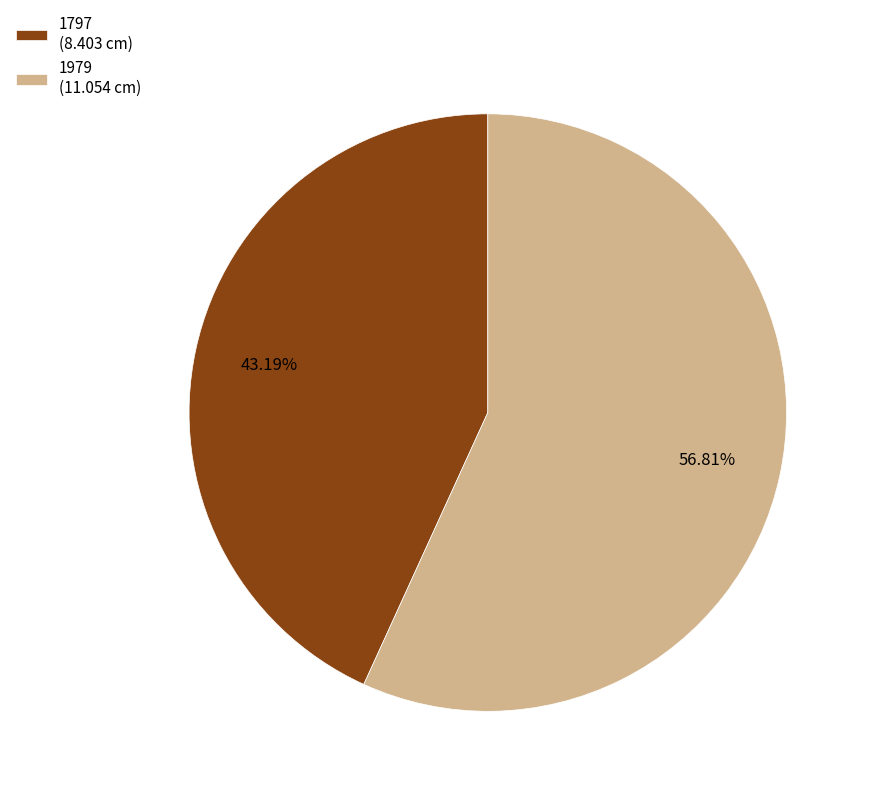

The 1797 slice represents 32% of the pie. True or false?

False